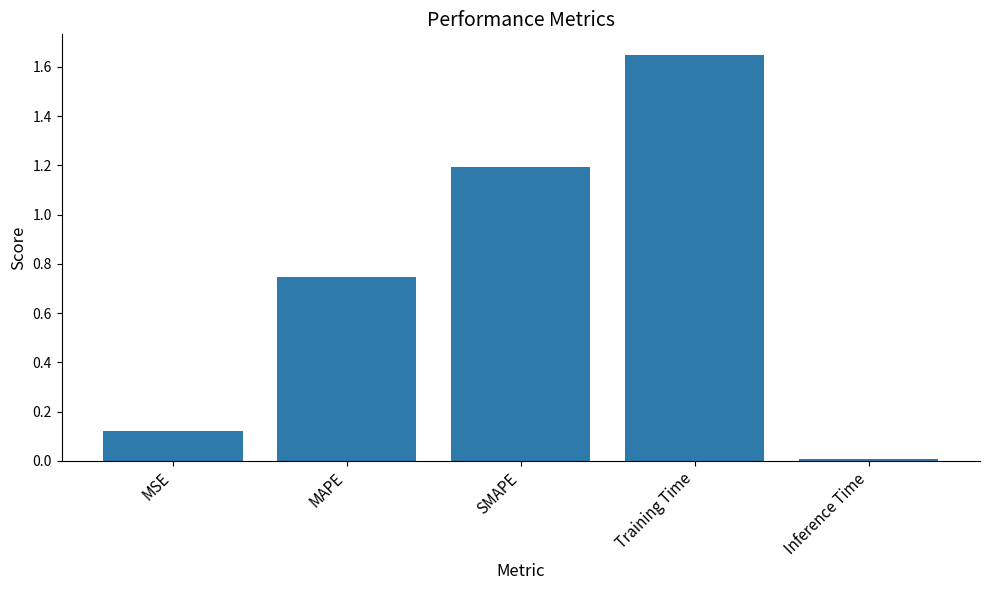

Rank the categories by value from highest to lowest.

Training Time, SMAPE, MAPE, MSE, Inference Time